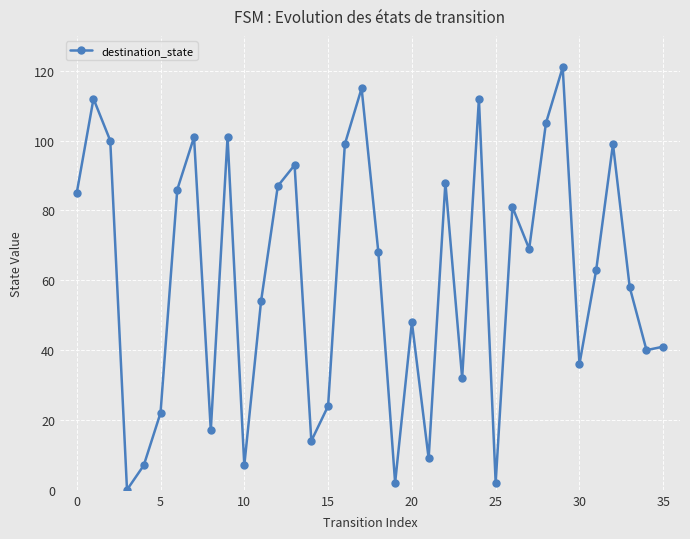

How many lines are shown in the chart?

1